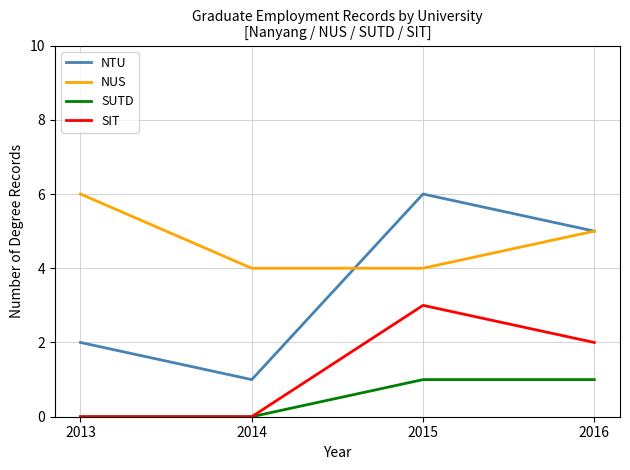

List the series in order of their overall mean, highest first.

NUS, NTU, SIT, SUTD